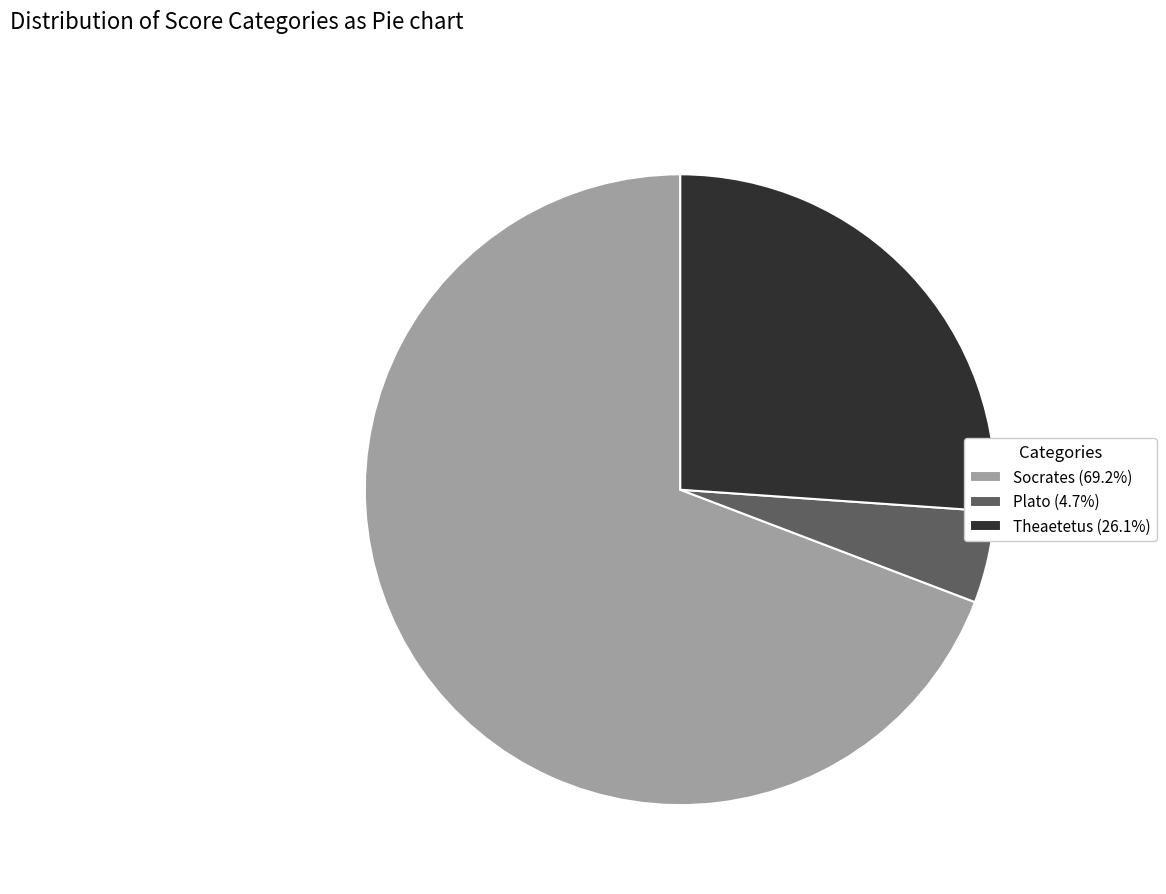

Which slice is the smallest?

Plato